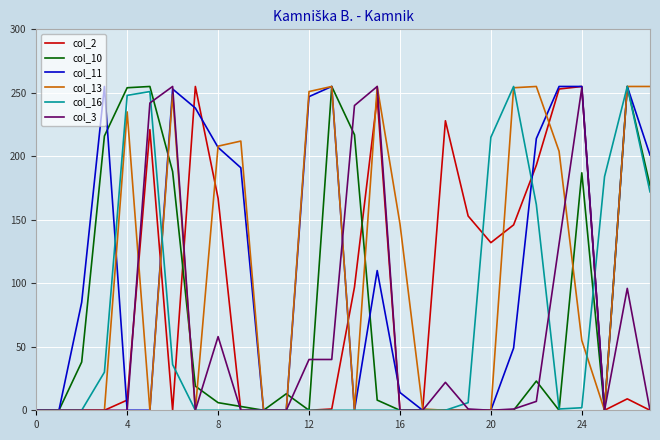

How many lines are shown in the chart?

6